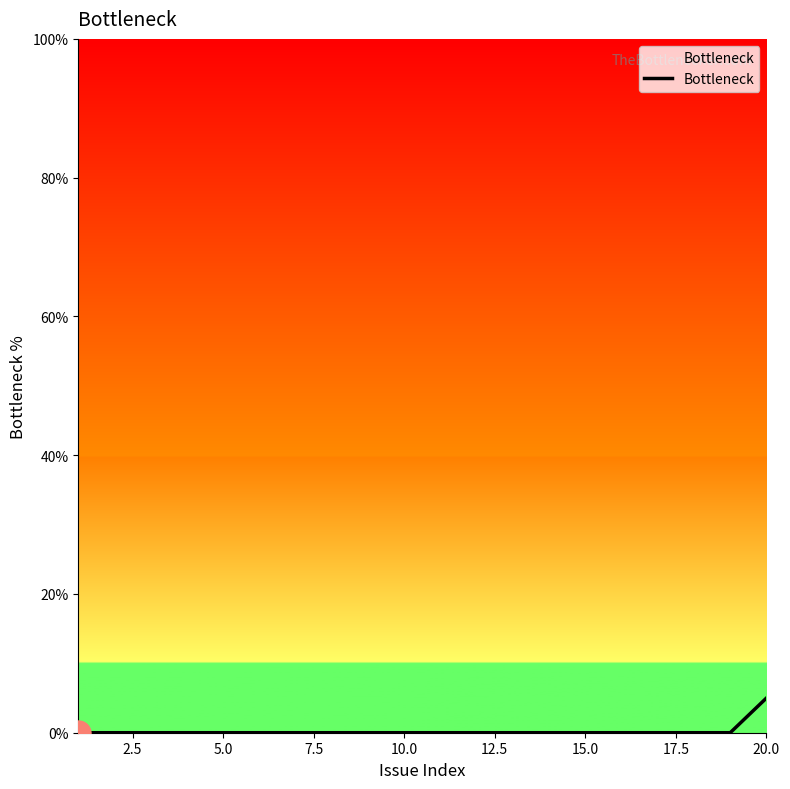

Is it true that the value at 10.0 is 3?

False